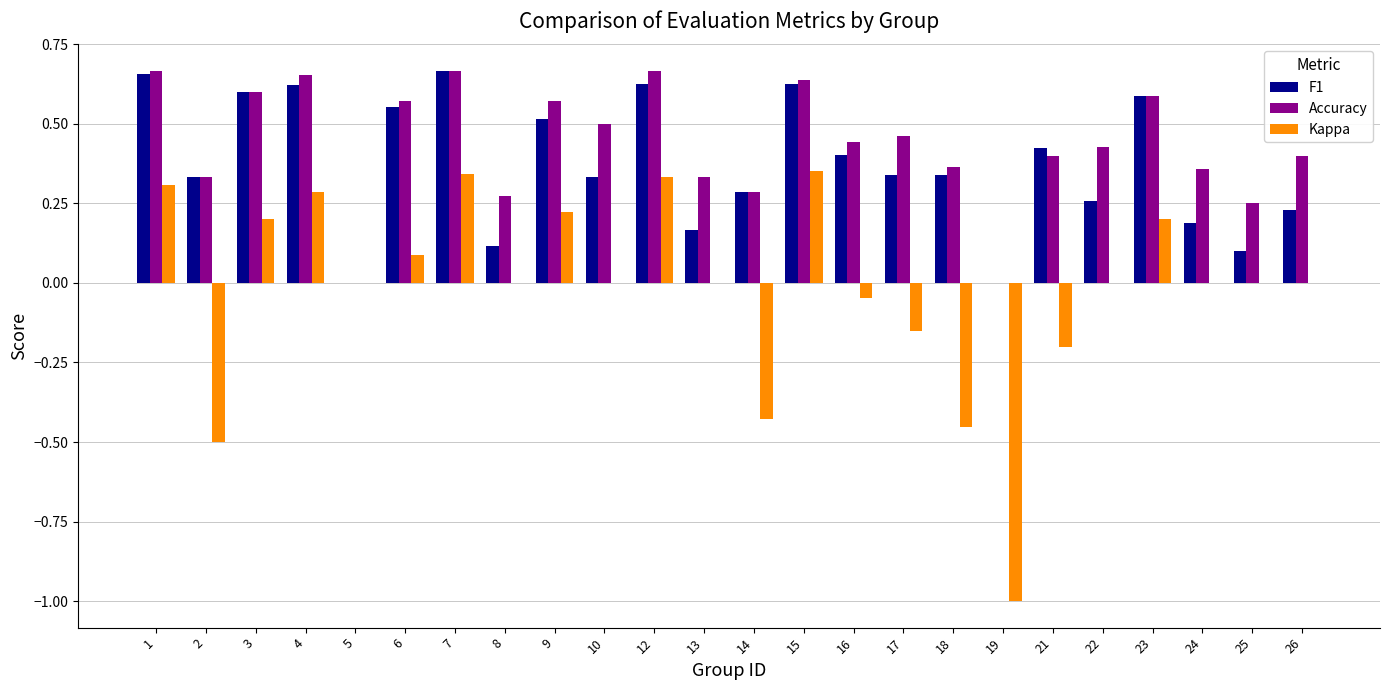

Which series changed the most between 6 and 22?

F1